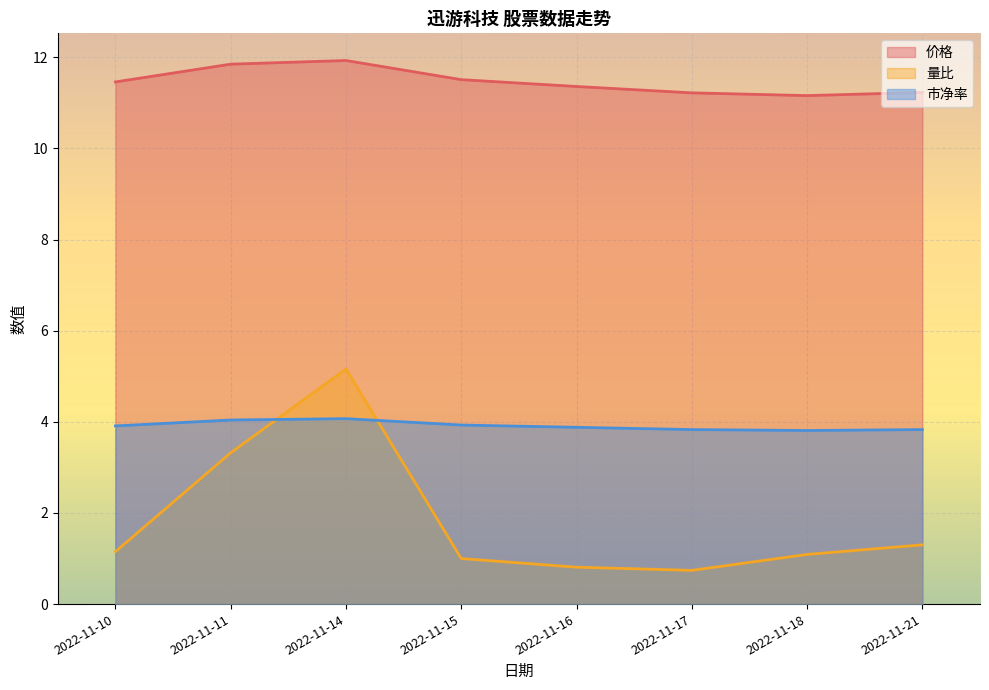

Where is 价格 nearest to the value 11?

2022-11-18